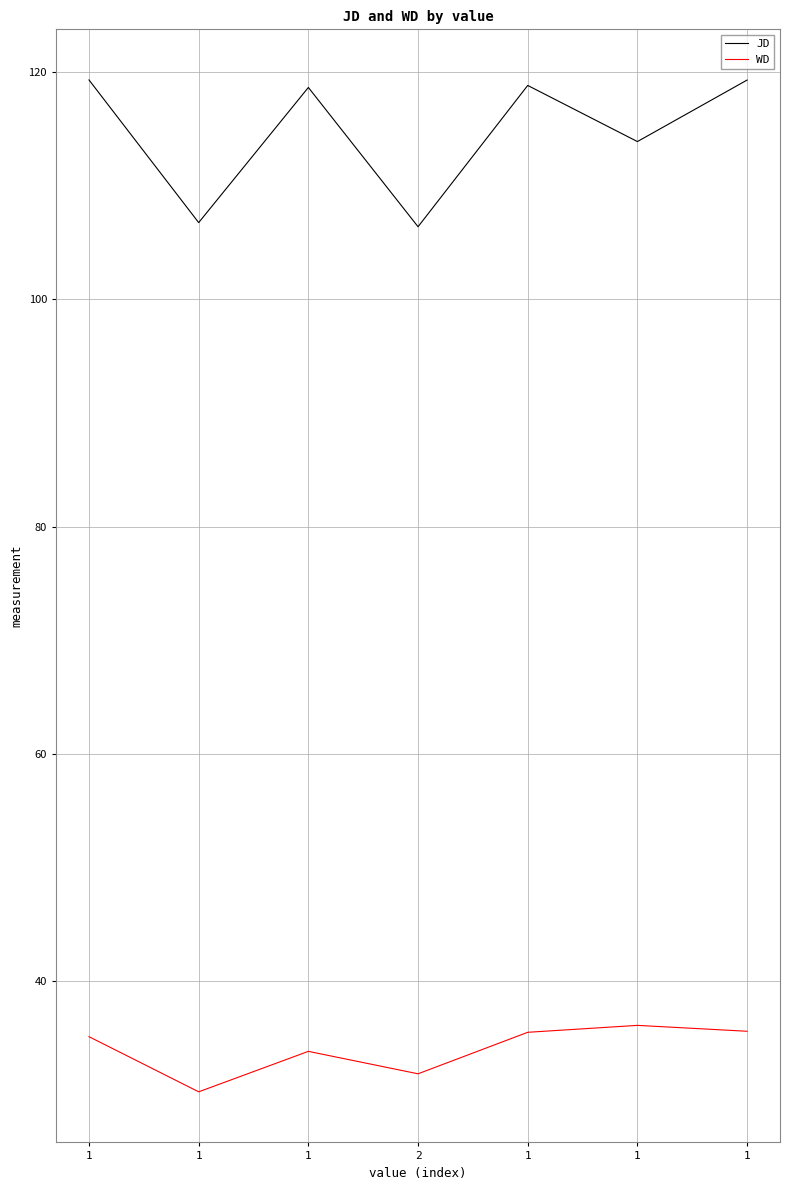

Is it true that WD equals 35.5 at 1?

True